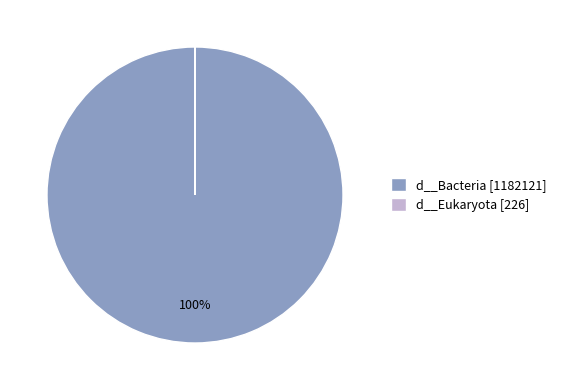

To the nearest percent, what is the average slice percentage?

50%